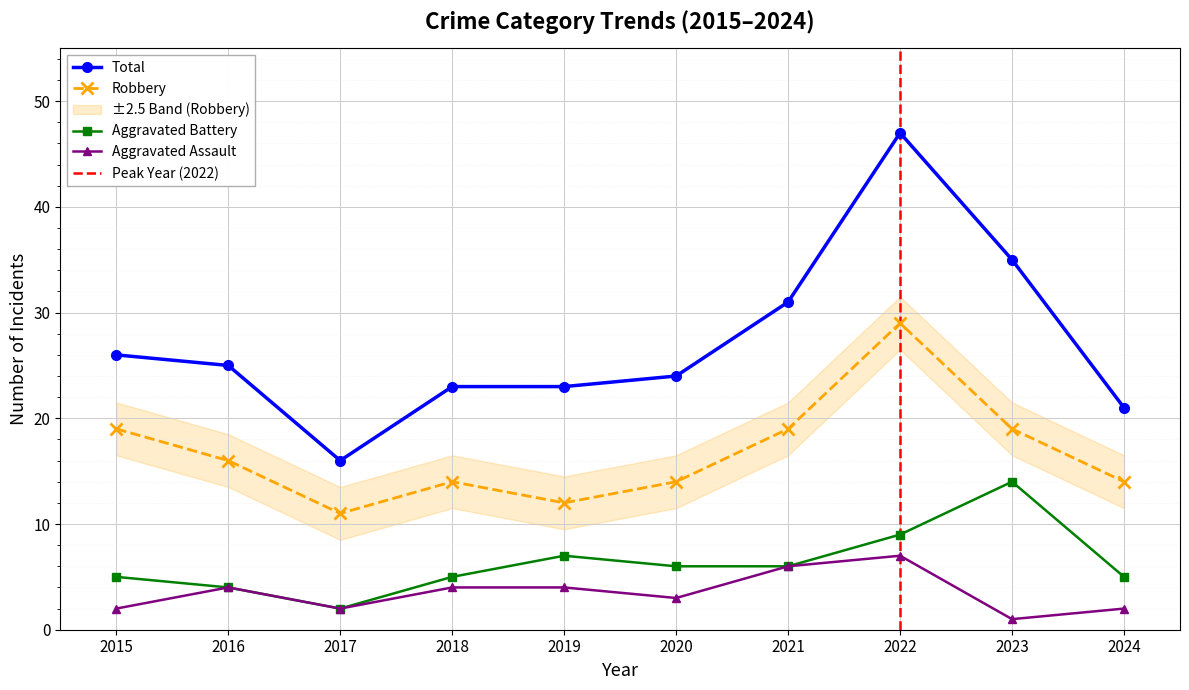

Where does the Robbery series first go above 16?

2015